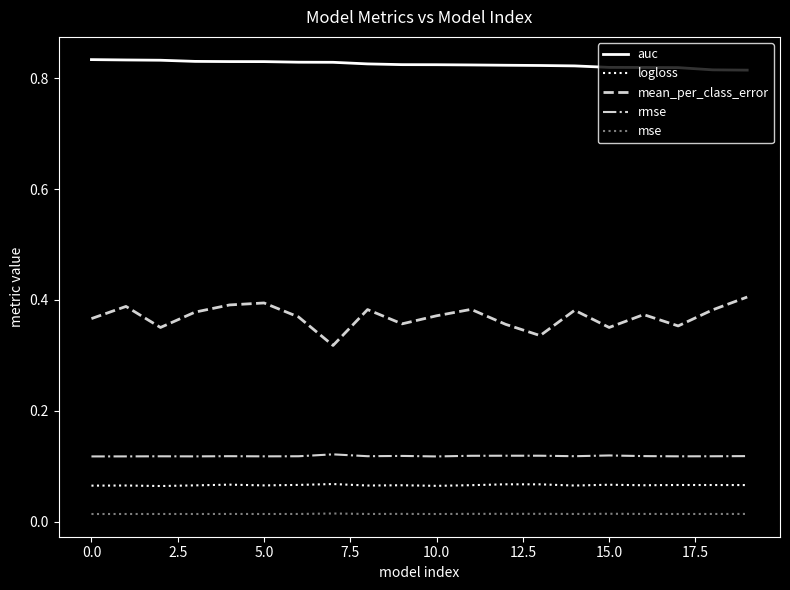

Rank the series by their maximum value, from lowest to highest.

mse, logloss, rmse, mean_per_class_error, auc